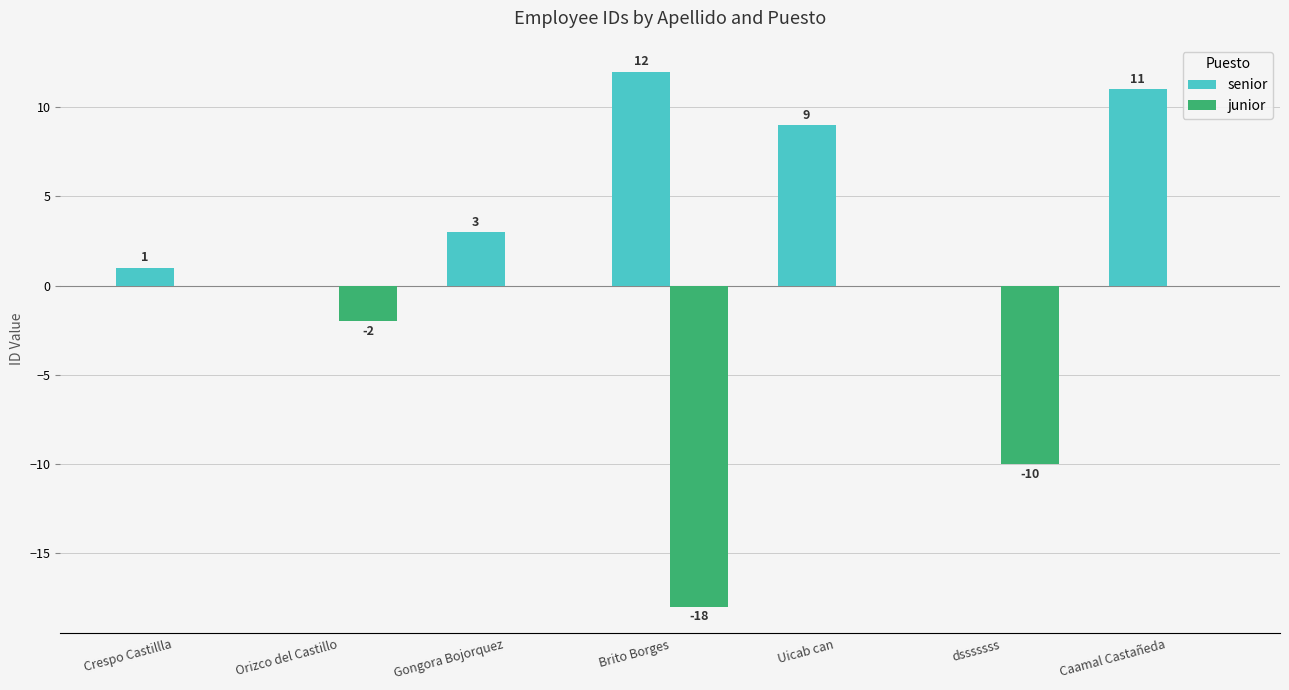

How many values in senior are above zero?

5